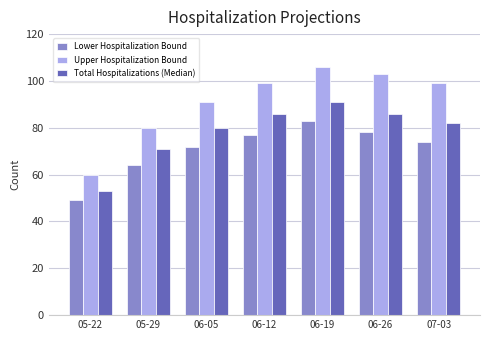

What is the maximum value shown in the chart?

106